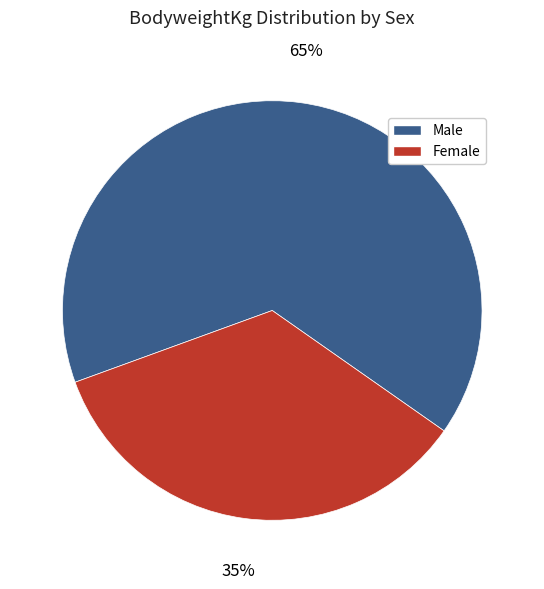

To the nearest percent, what is the average slice percentage?

50%